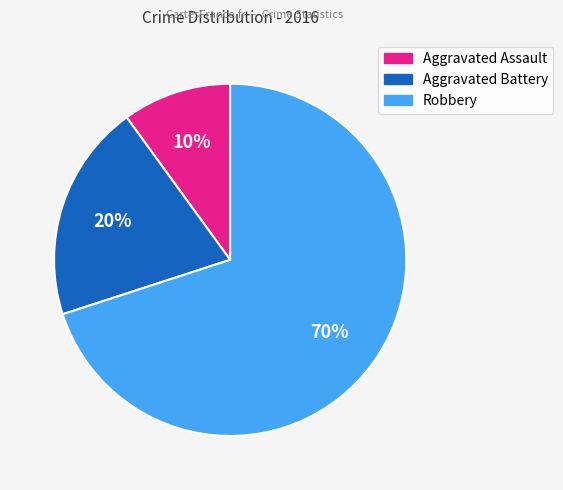

Does any single category account for the majority?

Yes